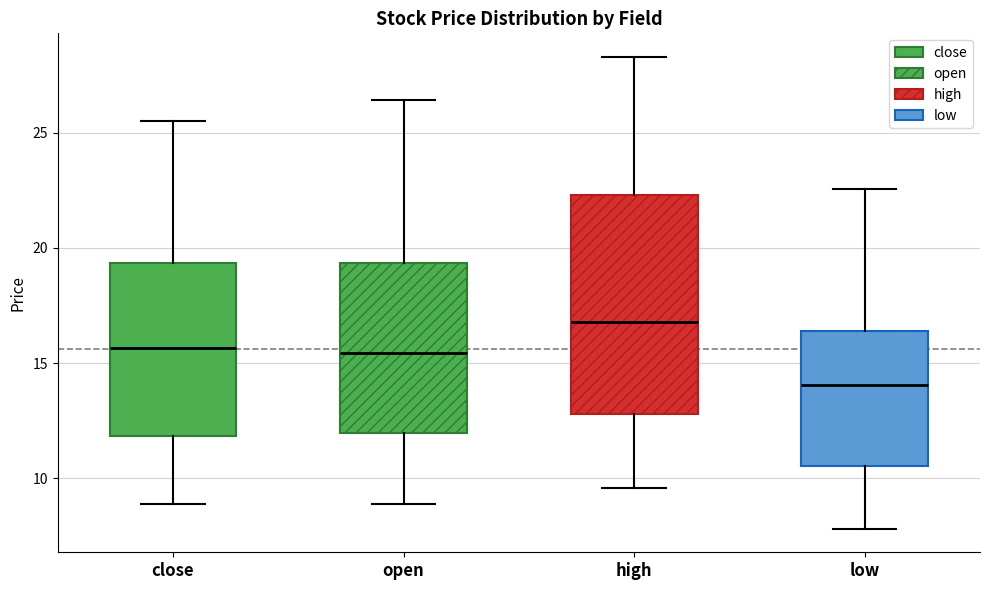

Which box's median line is the lowest?

low